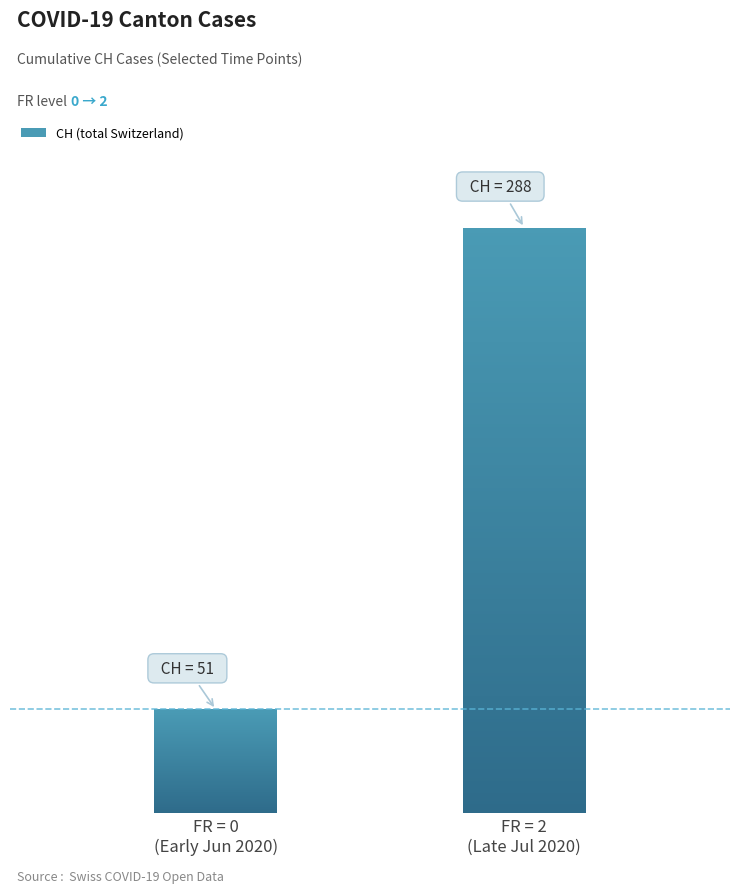

What is the greatest value displayed?

288